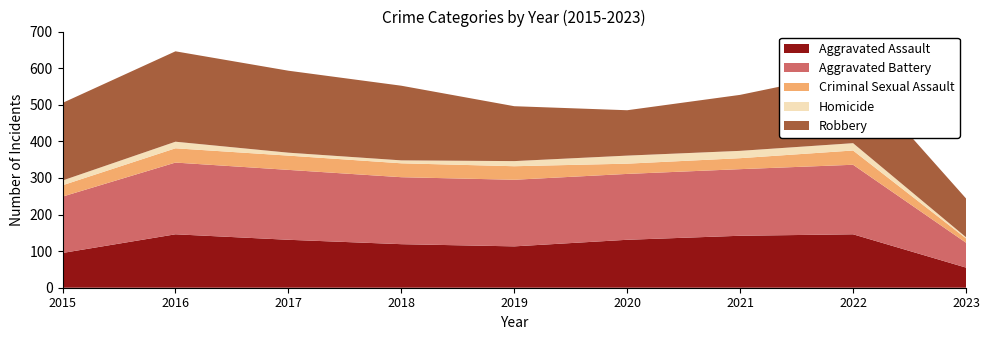

Reading left to right, list all the values displayed in this chart.

Aggravated Assault: 2015=95	2016=146	2017=131	2018=119	2019=113	2020=131	2021=142	2022=146	2023=55
Aggravated Battery: 2015=154	2016=196	2017=191	2018=183	2019=182	2020=180	2021=182	2022=190	2023=68
Criminal Sexual Assault: 2015=31	2016=39	2017=39	2018=38	2019=37	2020=28	2021=30	2022=39	2023=12
Homicide: 2015=13	2016=18	2017=8	2018=8	2019=14	2020=22	2021=20	2022=20	2023=3
Robbery: 2015=212	2016=247	2017=224	2018=204	2019=150	2020=124	2021=153	2022=196	2023=106